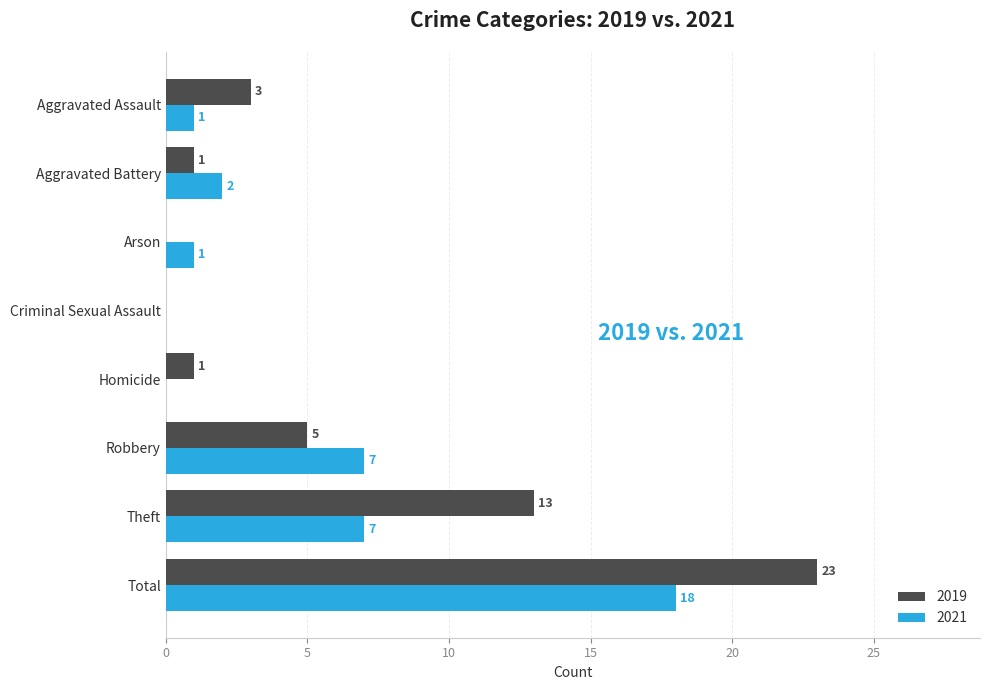

Which series has the widest spread of values?

2019